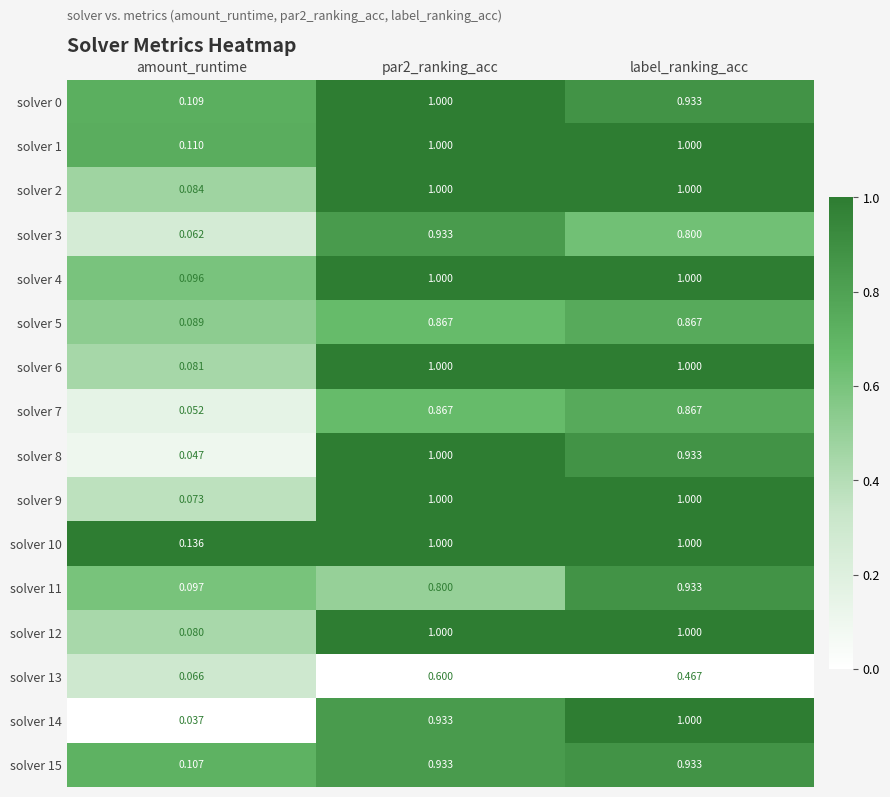

Which label corresponds to the smallest value in the chart?

amount_runtime